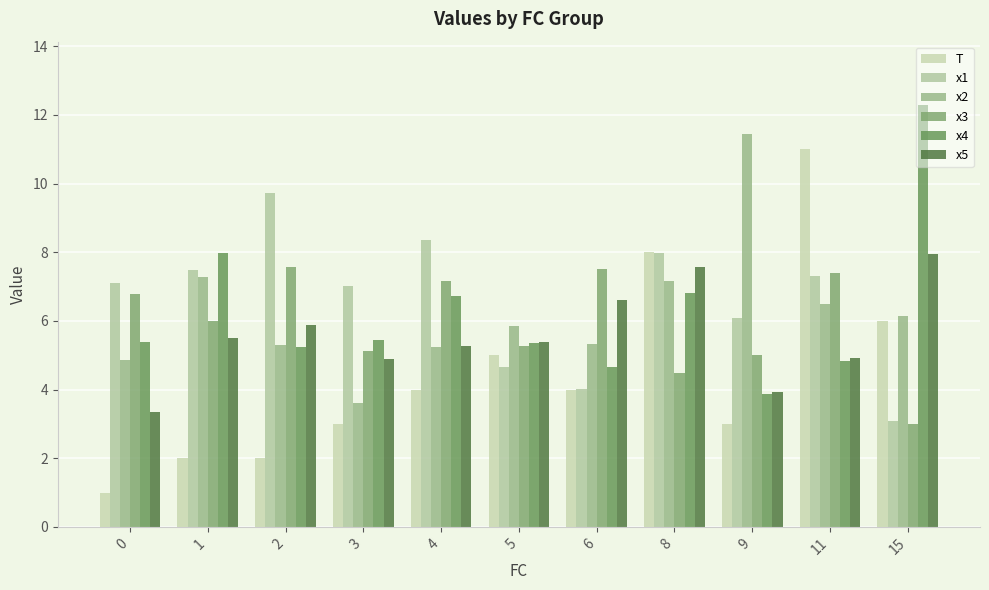

True or false: T has a value of 1.2 at 2.

False